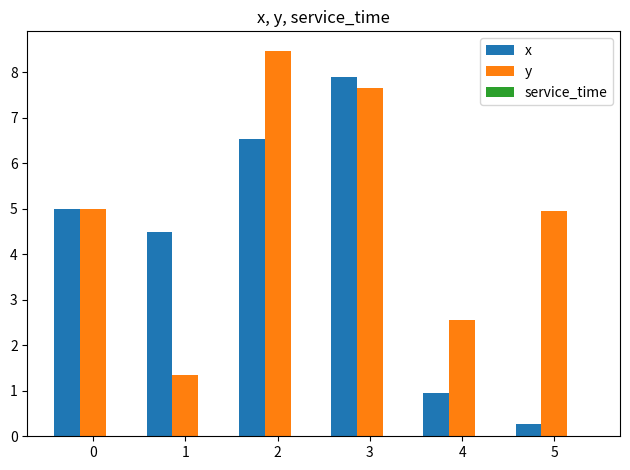

List the series in order of their peak value, lowest first.

x, y